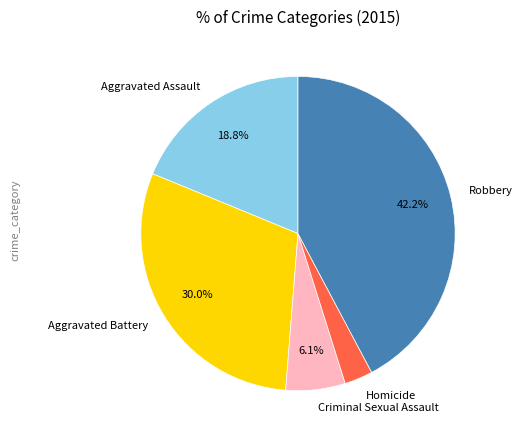

Does any single category account for the majority?

No